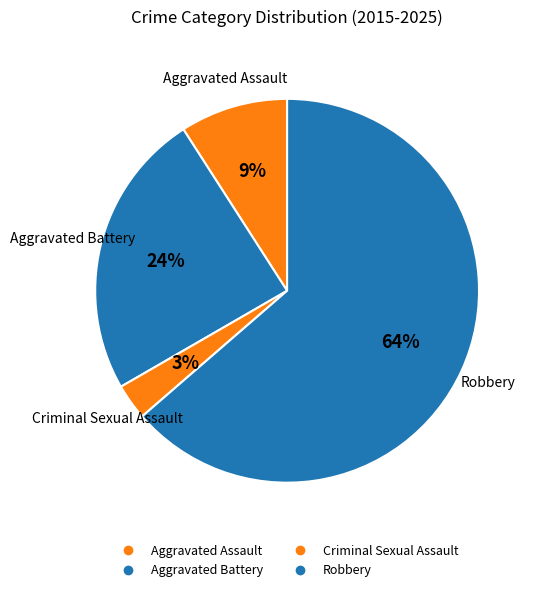

Is there a majority slice in this chart?

Yes